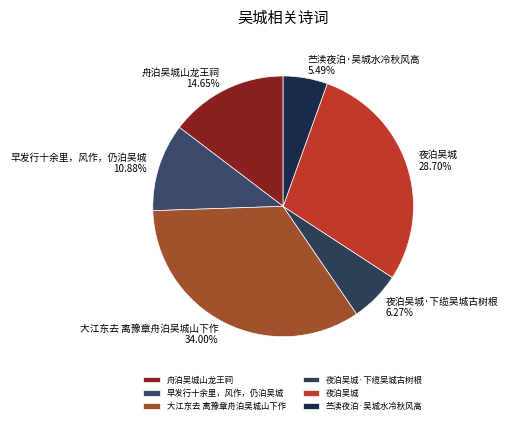

Rank the categories by value from highest to lowest.

大江东去 离豫章舟泊吴城山下作, 夜泊吴城, 舟泊吴城山龙王祠, 早发行十余里，风作，仍泊吴城, 夜泊吴城·下缆吴城古树根, 苎渎夜泊·吴城水冷秋风高